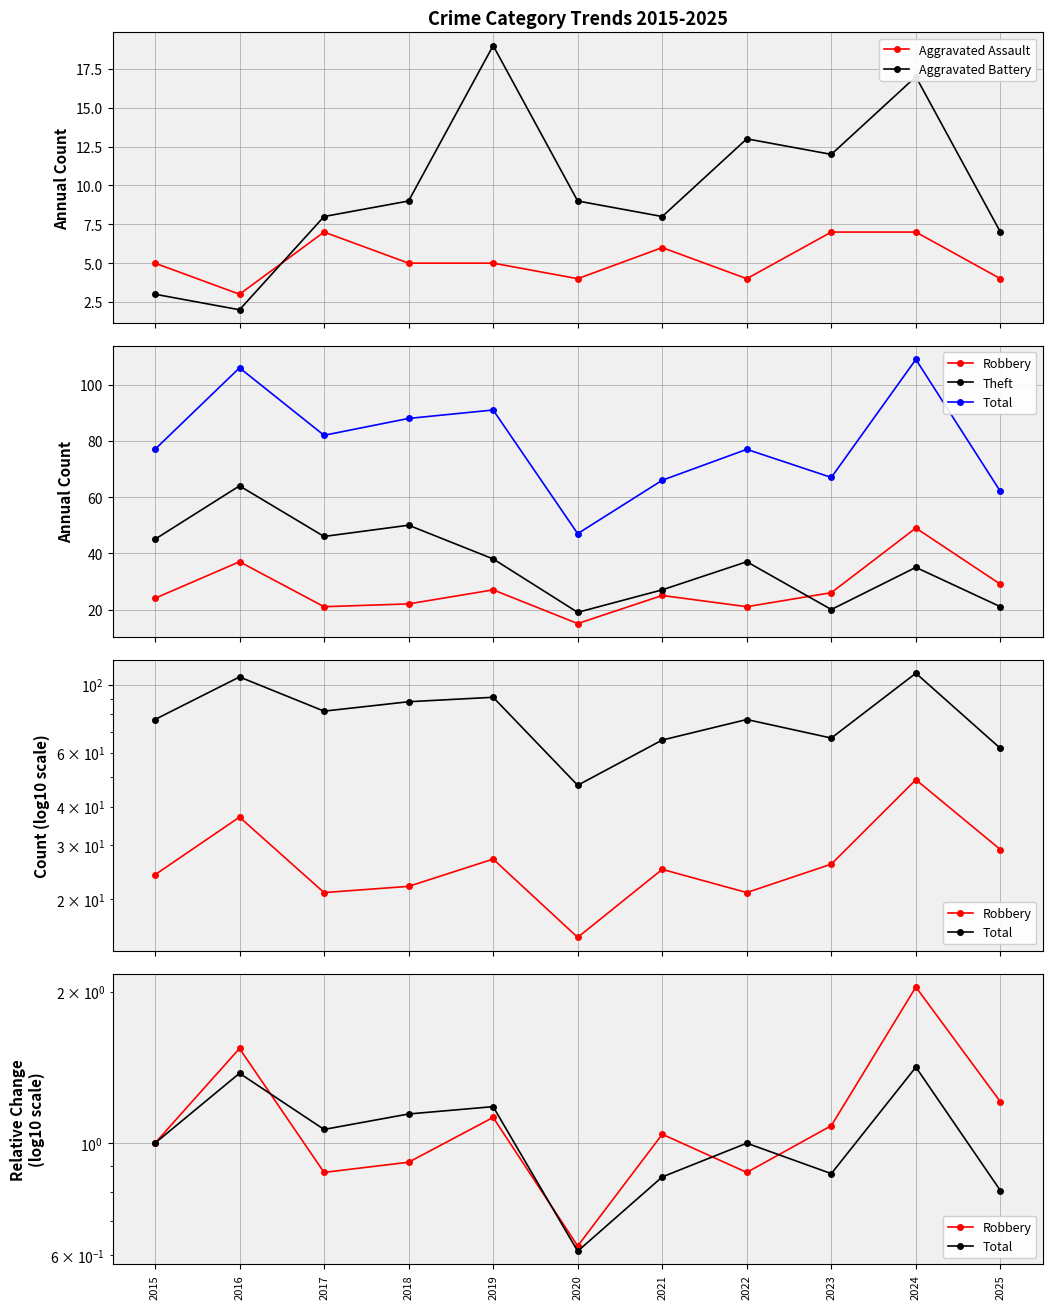

At which category does Robbery reach its first local peak?

2016